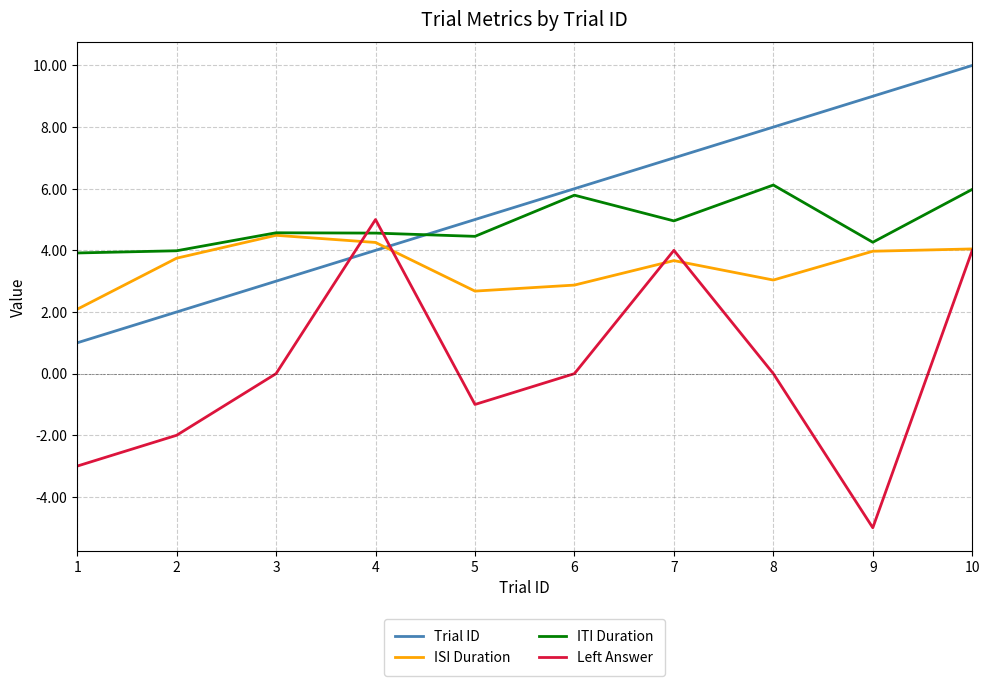

Which category has the lowest value across all series?

9